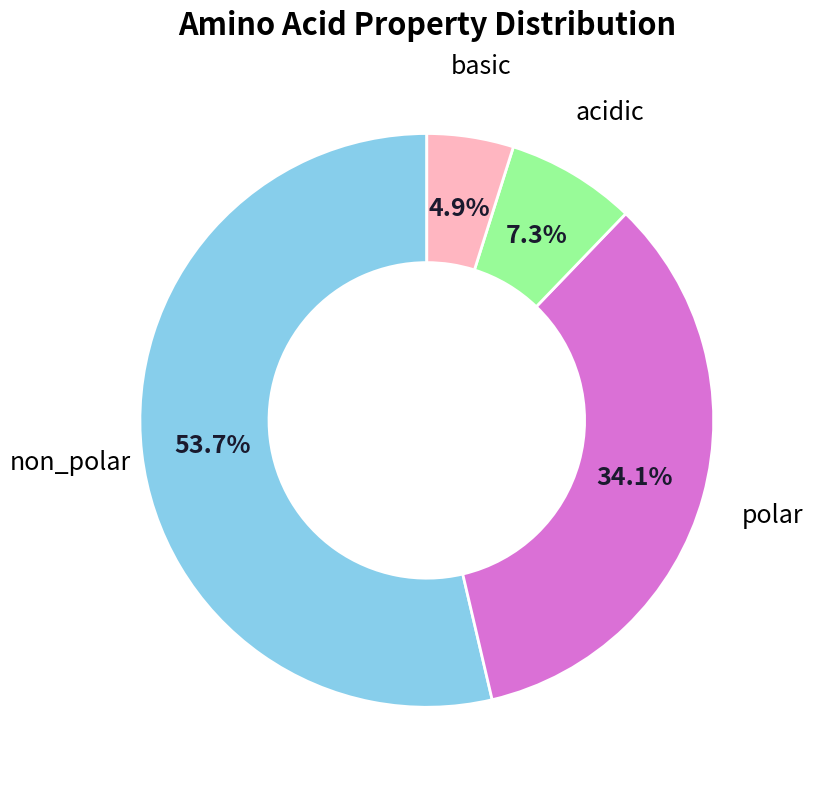

Is there a majority slice in this chart?

Yes